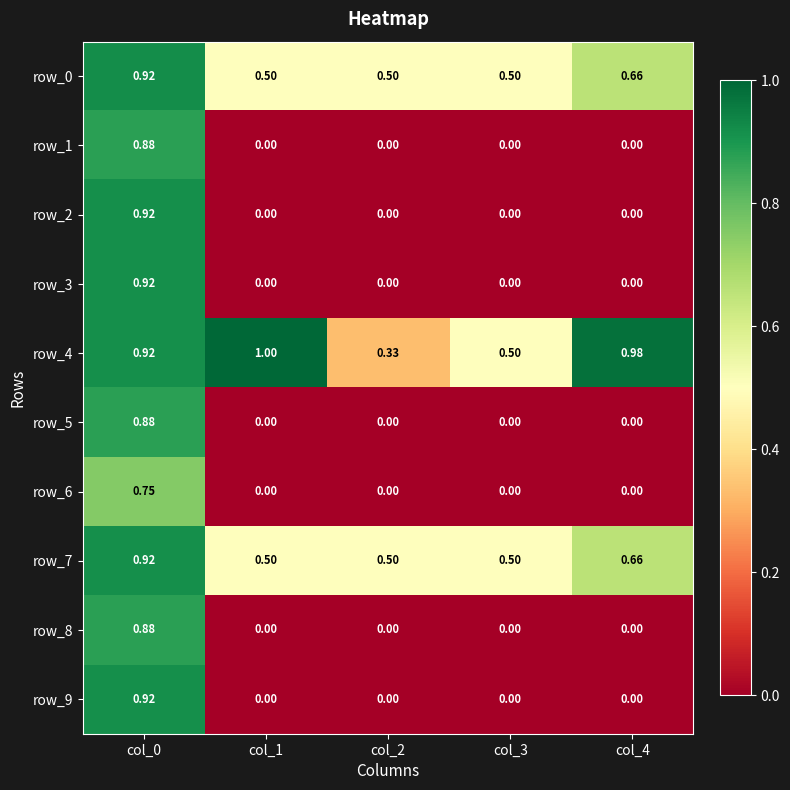

Is the value of row_2 at col_0 greater than the value of row_0 at col_1?

Yes